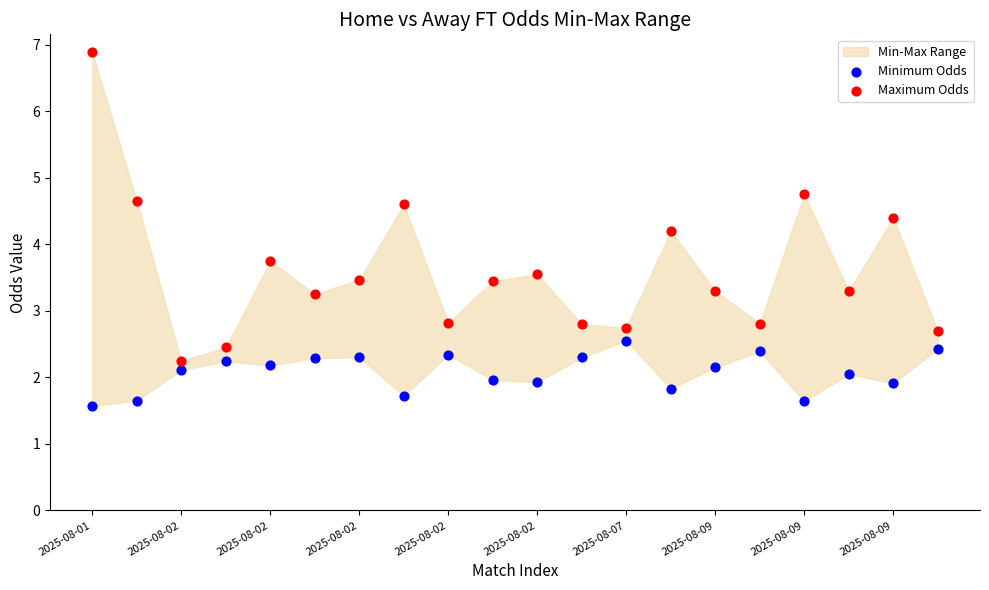

Across all data points, what is the range of Y values (max minus min)?

5.3